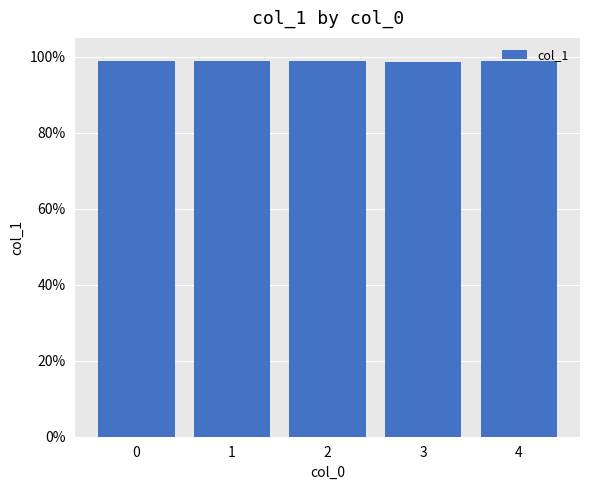

Does the chart contain any negative values?

No